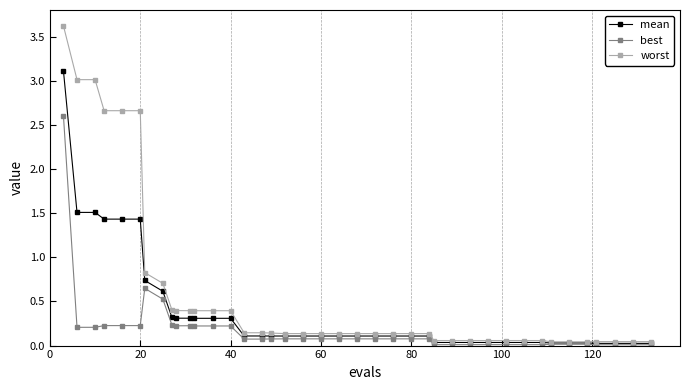

What is the value of the worst point at the 10th from the left?

0.4